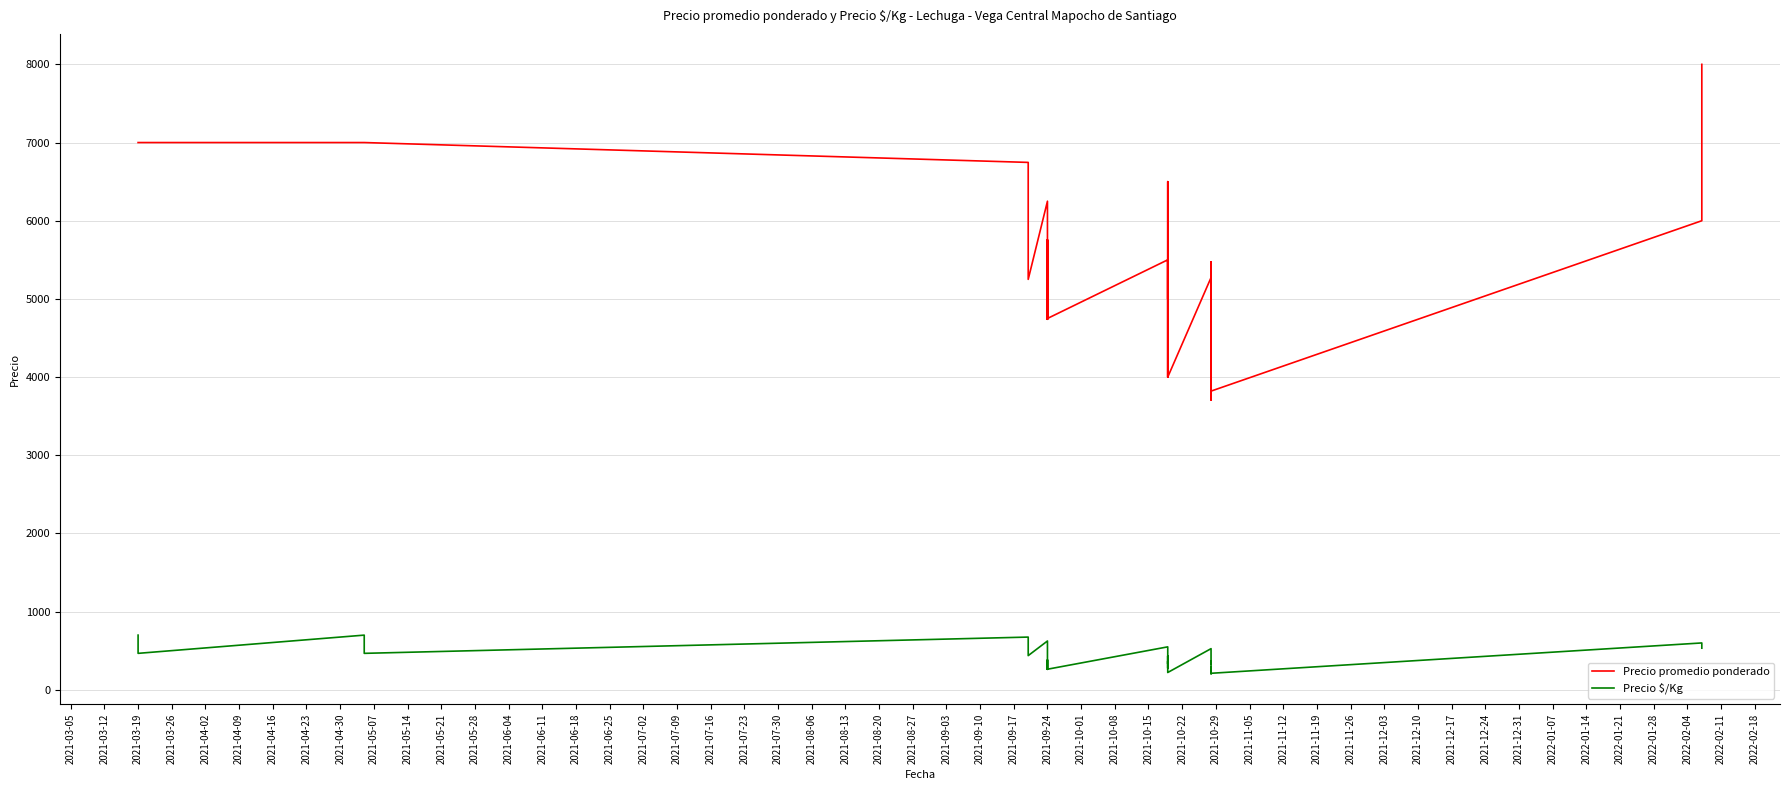

Between 2021-03-19 and 2021-09-24, which series saw the biggest shift?

Precio promedio ponderado